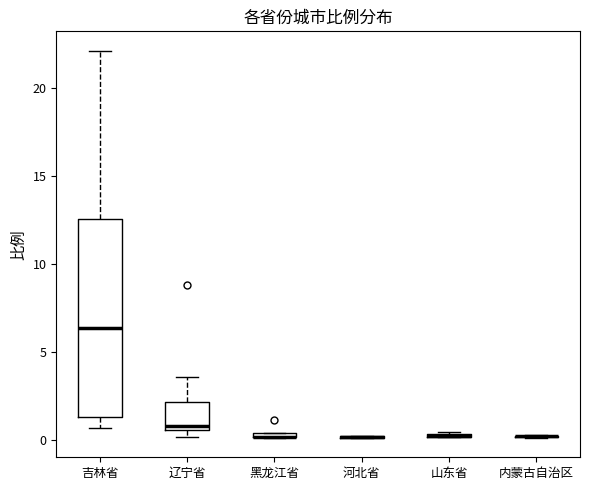

Comparing the boxes themselves (not the whiskers), which one is the tallest?

吉林省